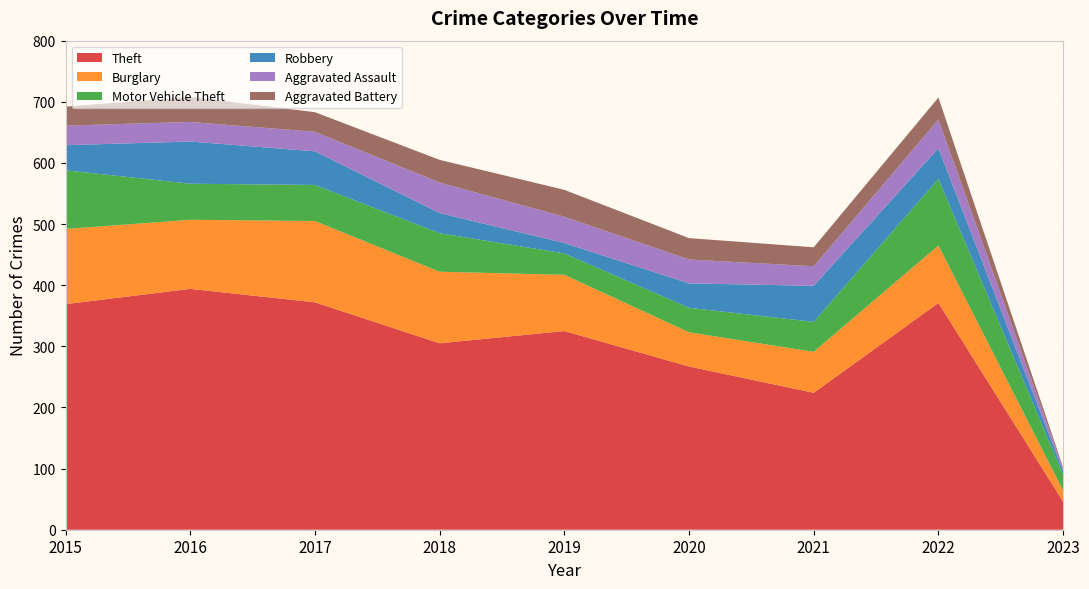

Reading right to left, transcribe all the data shown in this chart.

Theft: 2023=46	2022=371	2021=224	2020=267	2019=325	2018=305	2017=372	2016=394	2015=369
Burglary: 2023=18	2022=94	2021=67	2020=56	2019=92	2018=117	2017=133	2016=113	2015=123
Motor Vehicle Theft: 2023=26	2022=109	2021=49	2020=40	2019=35	2018=63	2017=59	2016=59	2015=96
Robbery: 2023=6	2022=50	2021=59	2020=40	2019=17	2018=33	2017=55	2016=69	2015=41
Aggravated Assault: 2023=4	2022=47	2021=32	2020=39	2019=43	2018=50	2017=32	2016=32	2015=32
Aggravated Battery: 2023=2	2022=36	2021=31	2020=35	2019=44	2018=37	2017=32	2016=41	2015=31